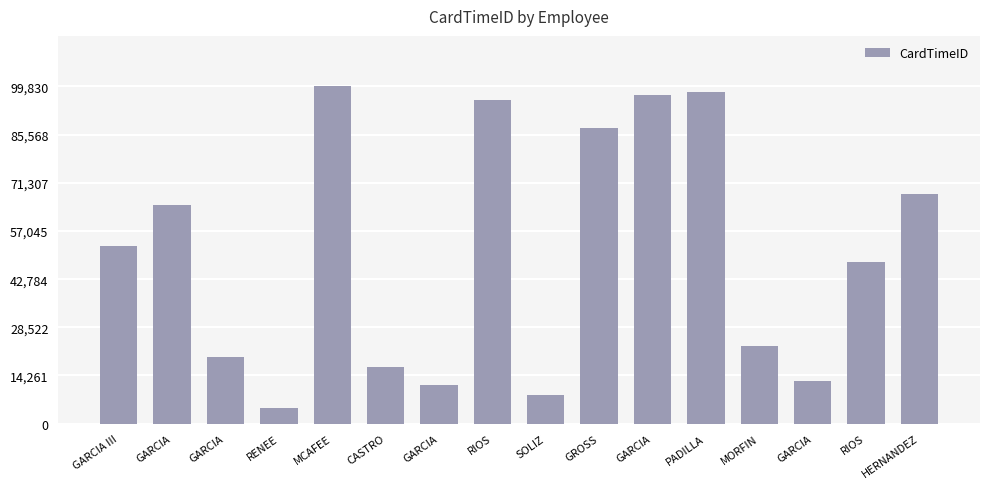

Is it true that the value at GARCIA is 12678?

True